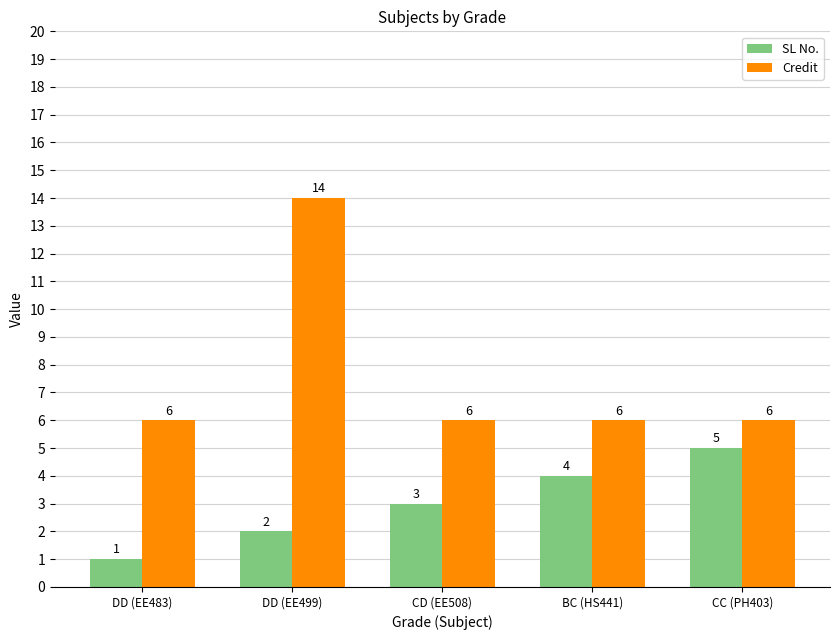

Is the value of SL No. at DD (EE499) greater than the value of Credit at CD (EE508)?

No